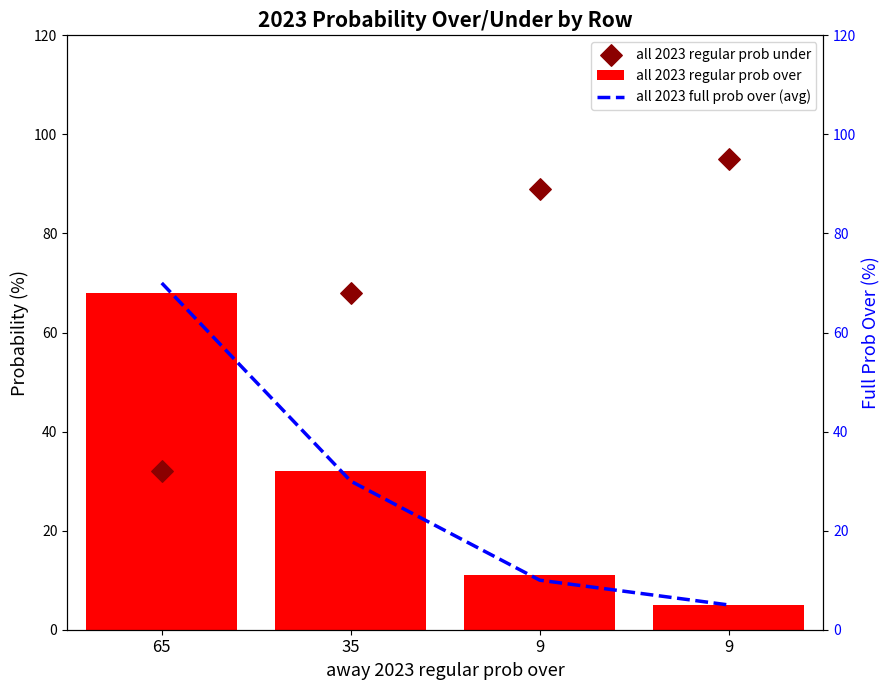

Is the value of all 2023 regular prob under at 9 greater than the value of all 2023 full prob over (avg) at 35?

Yes